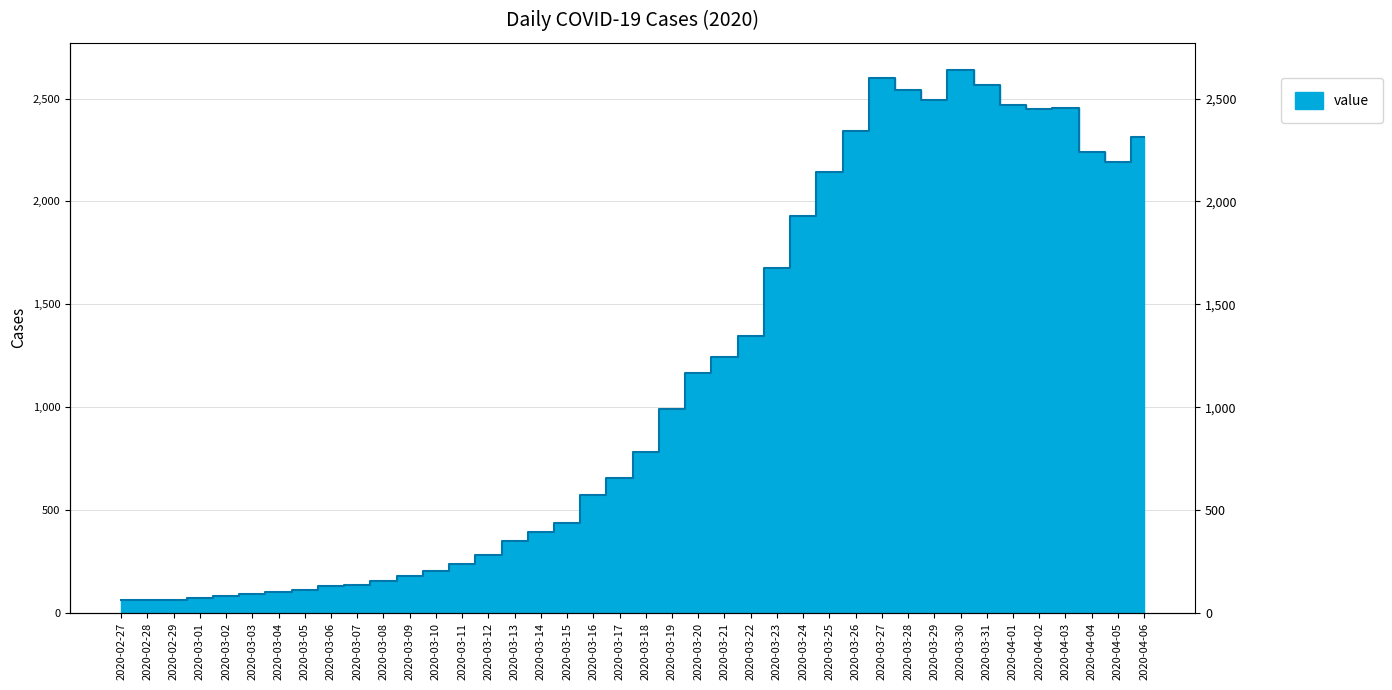

Is it true that the value at 2020-03-13 is 351?

True